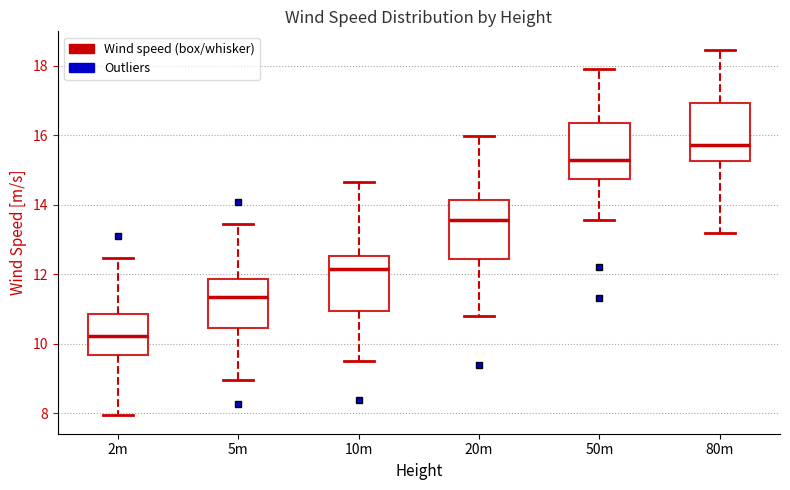

Reading left to right, read every box against the y-axis: the position of its median line, the range the box covers, and the ends of its whiskers. The values are not printed on the chart, so give them approximately, as read against the axis.

2m: median 10.2, box 9.6 to 10.8, whiskers 8.0 to 12.4
5m: median 11.4, box 10.4 to 11.8, whiskers 9.0 to 13.4
10m: median 12.2, box 11.0 to 12.6, whiskers 9.6 to 14.6
20m: median 13.6, box 12.4 to 14.2, whiskers 10.8 to 16.0
50m: median 15.2, box 14.8 to 16.4, whiskers 13.6 to 18.0
80m: median 15.8, box 15.2 to 17.0, whiskers 13.2 to 18.4